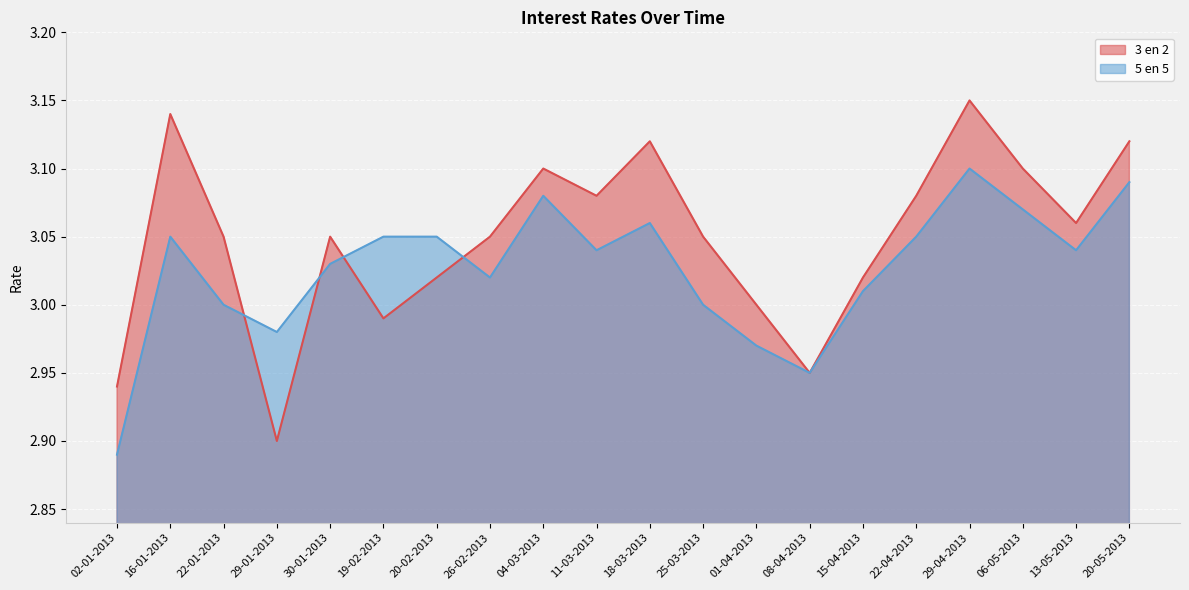

What is the value of the 3 en 2 point at the 1st from the left?

2.9